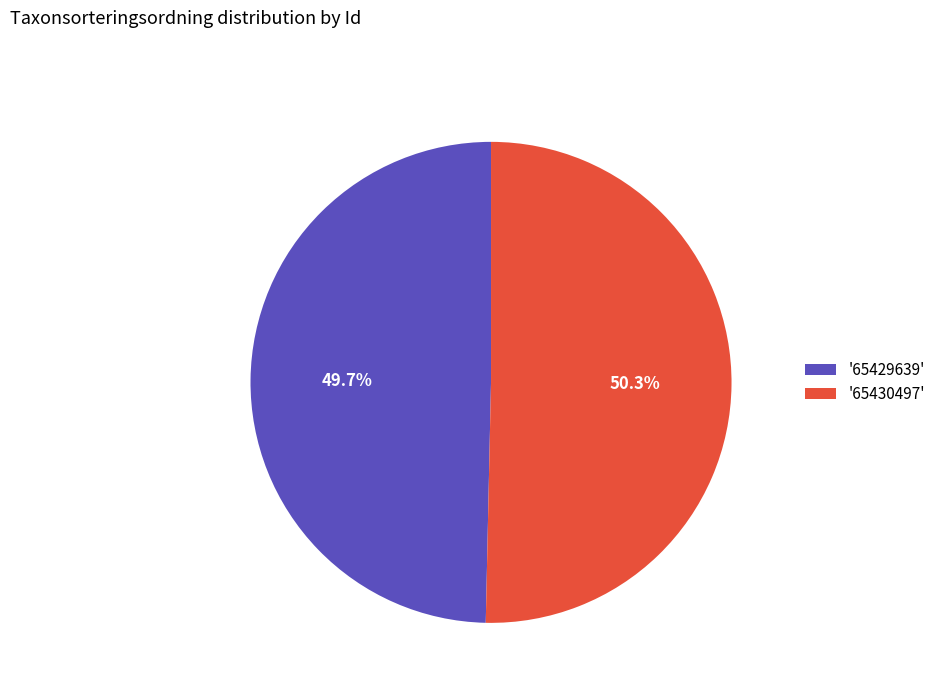

To the nearest percent, what is the difference between the largest and smallest slice percentages?

1%